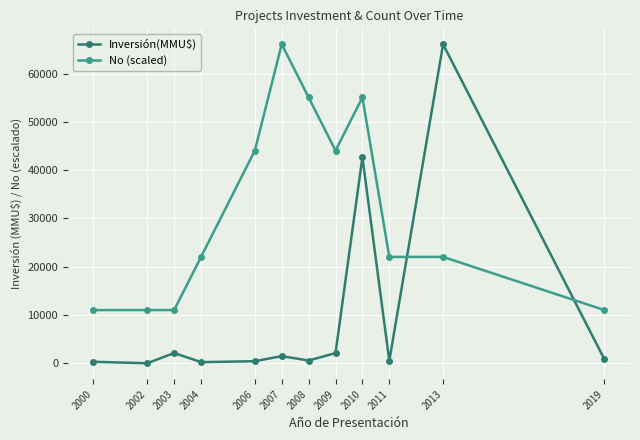

True or false: Inversión(MMU$) and No (scaled) cross at least once.

True